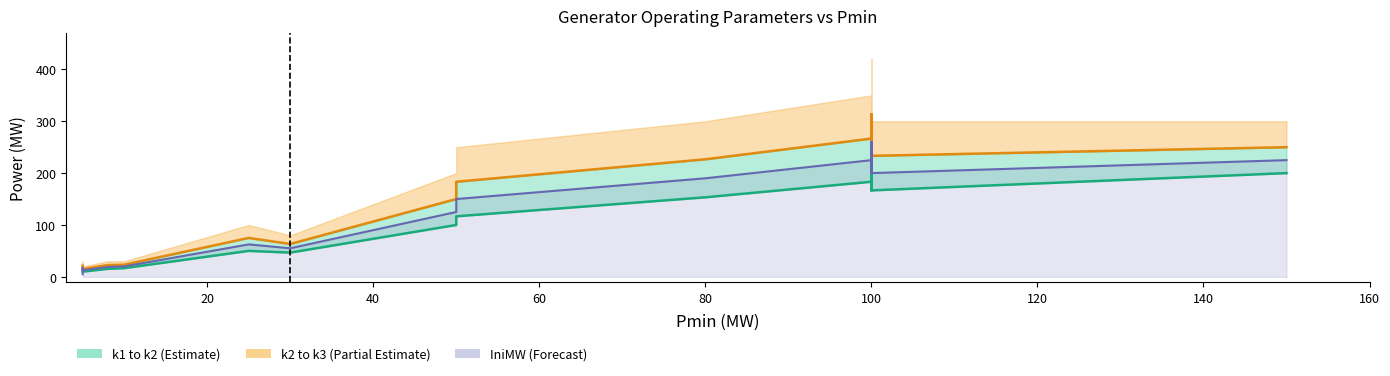

In k2, how many points are higher than both neighbors (excluding endpoints)?

2